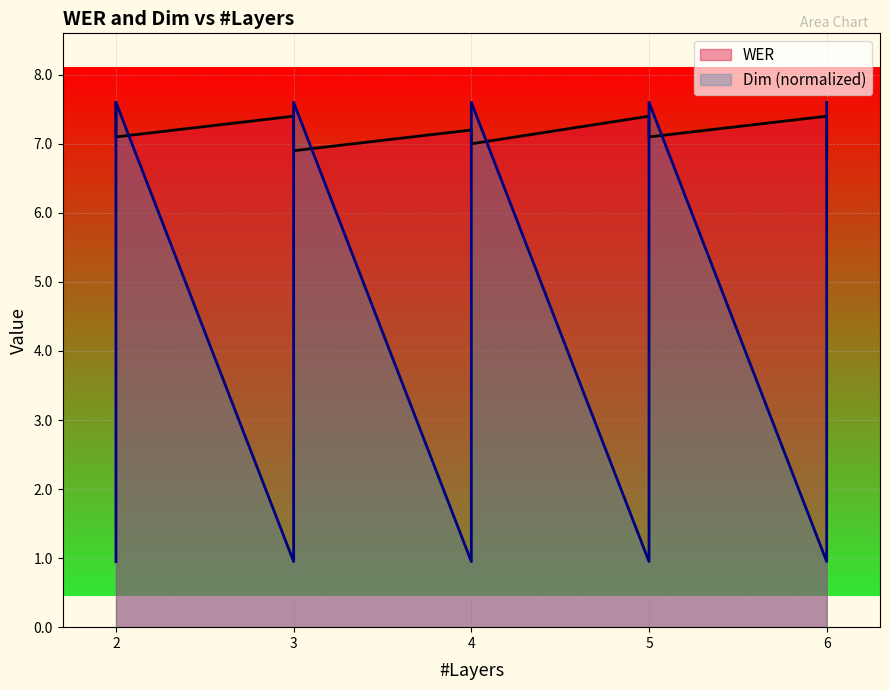

What is the total value across all series at 5?

14.7